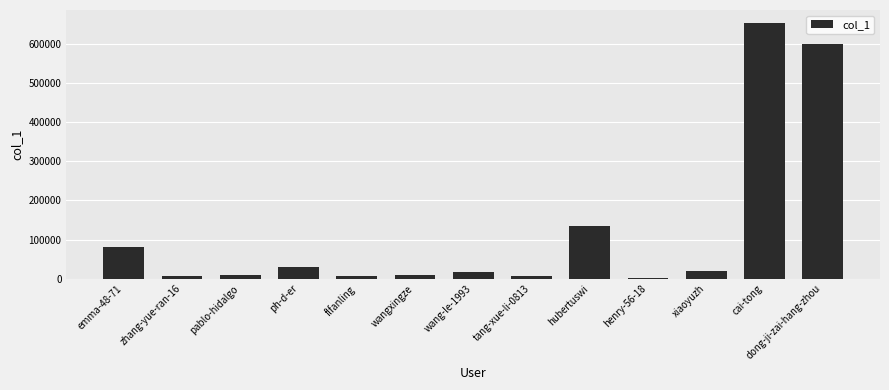

At which label is the value closest to 327427?

hubertuswi